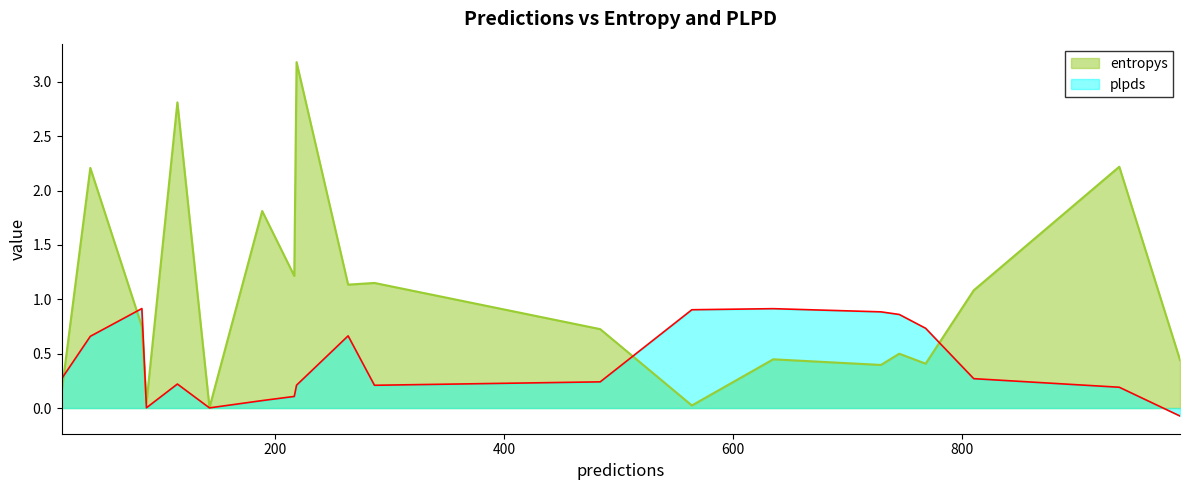

At which category is the sum across all series the highest?

219